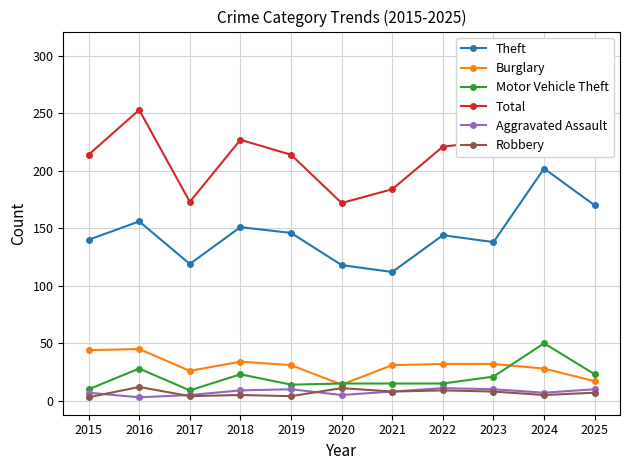

Reading left to right, transcribe all the data shown in this chart.

Theft: 140	156	119	151	146	118	112	144	138	202	170
Burglary: 44	45	26	34	31	14	31	32	32	28	17
Motor Vehicle Theft: 10	28	9	23	14	15	15	15	21	50	23
Total: 214	253	173	227	214	172	184	221	226	306	238
Aggravated Assault: 7	3	5	9	10	5	8	11	10	7	10
Robbery: 3	12	4	5	4	11	8	9	8	5	7